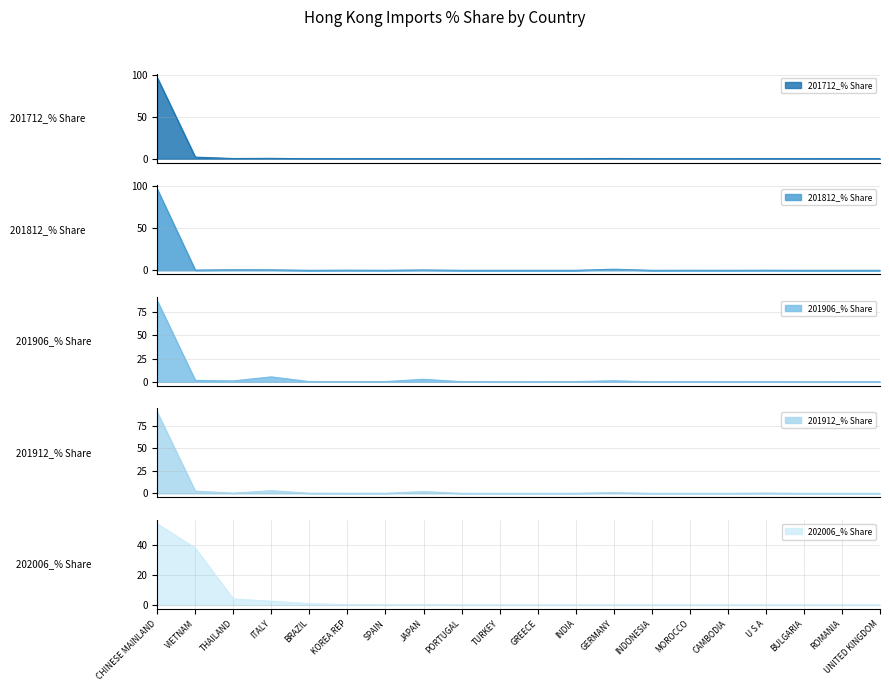

List the series in order of their peak value, highest first.

201712_% Share, 201812_% Share, 201912_% Share, 201906_% Share, 202006_% Share